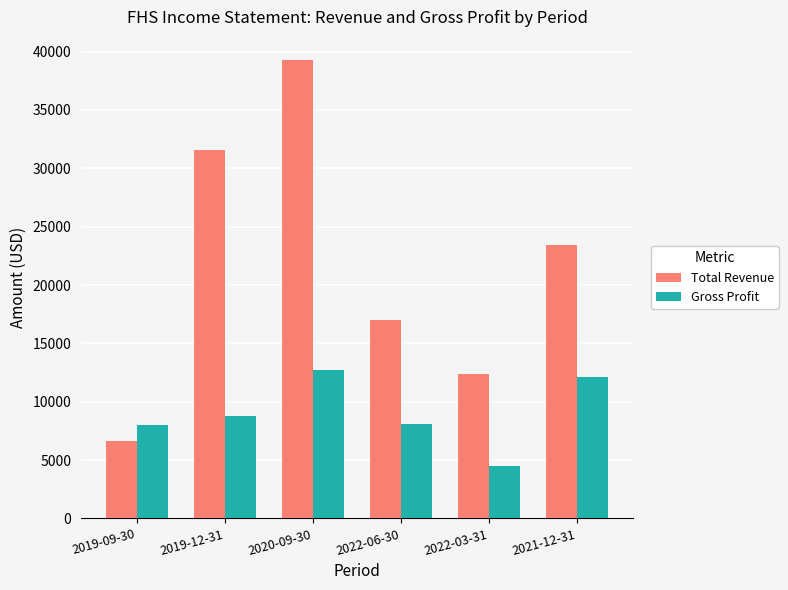

What is the smallest value displayed?

4500